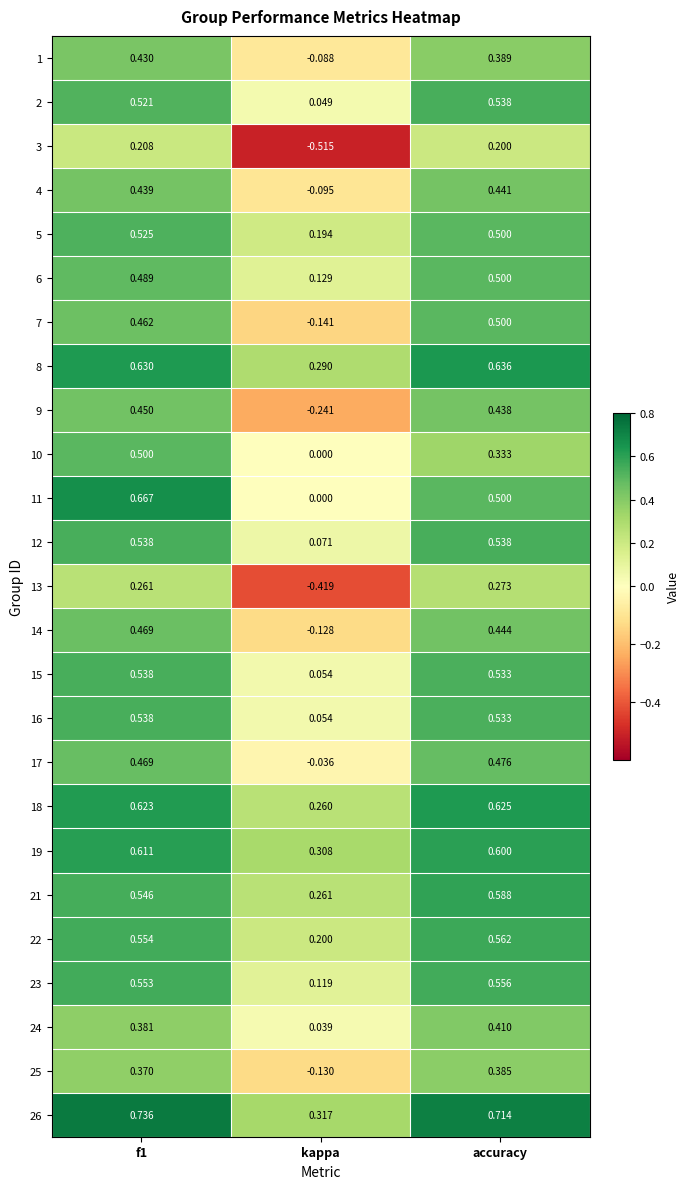

At which category does the chart reach its minimum across all series?

kappa